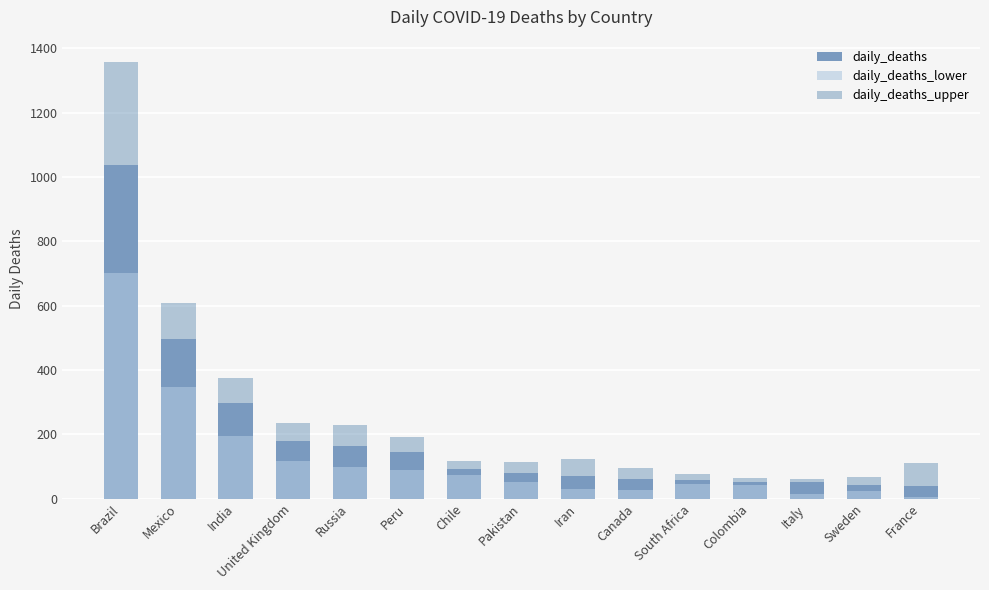

Which series has the largest total across all categories?

daily_deaths_upper